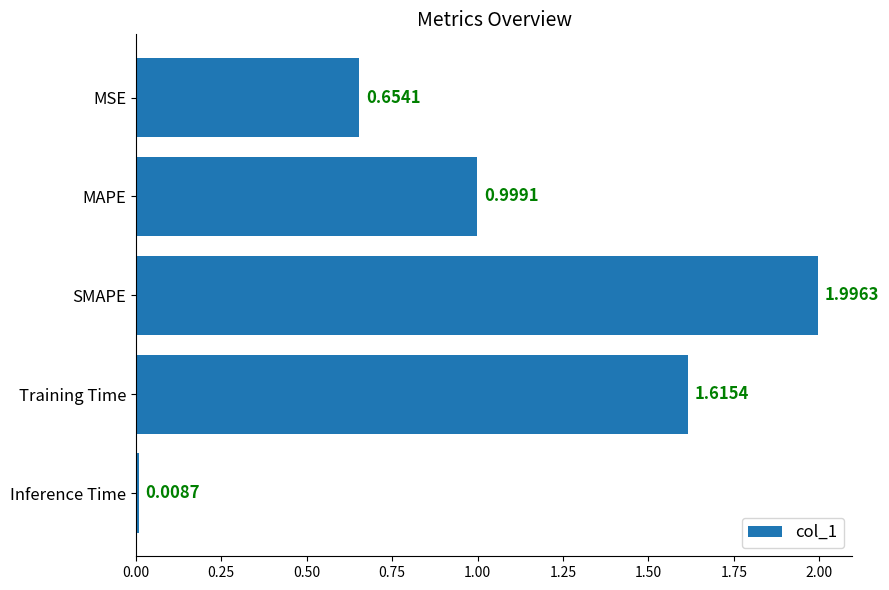

List the labels in order of value, smallest first.

Inference Time, MSE, MAPE, Training Time, SMAPE